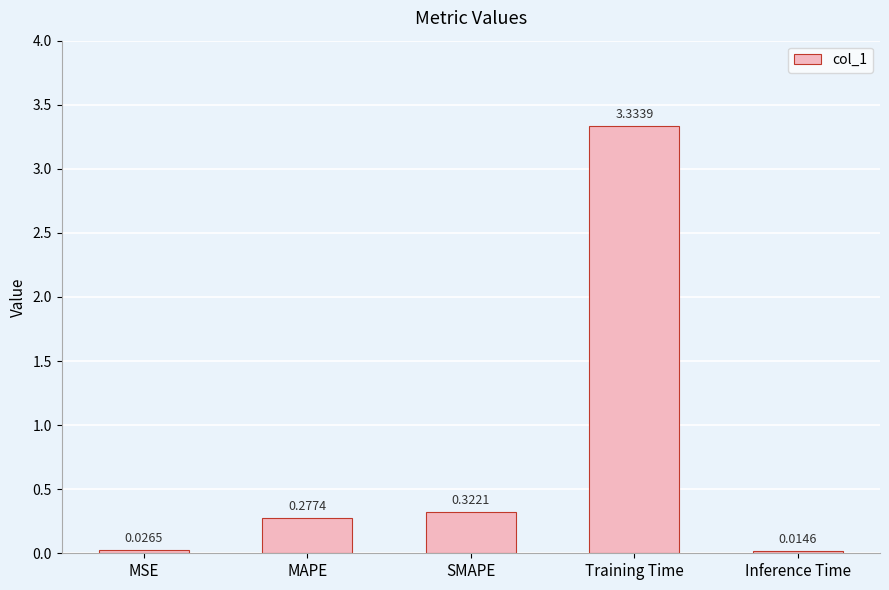

What is the label of the 1st bar from the right?

Inference Time